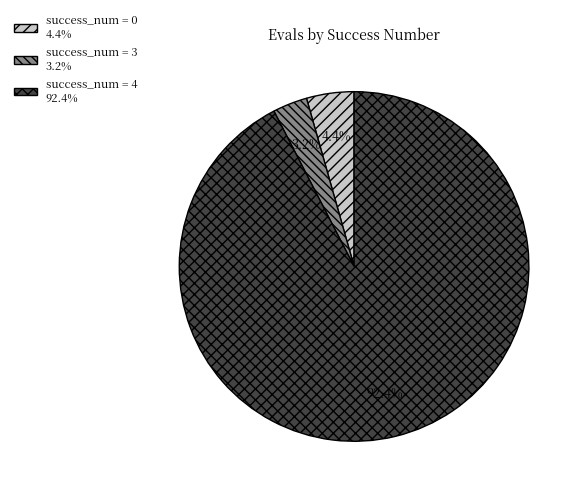

To the nearest percent, what is the difference between the largest and smallest slice percentages?

89%